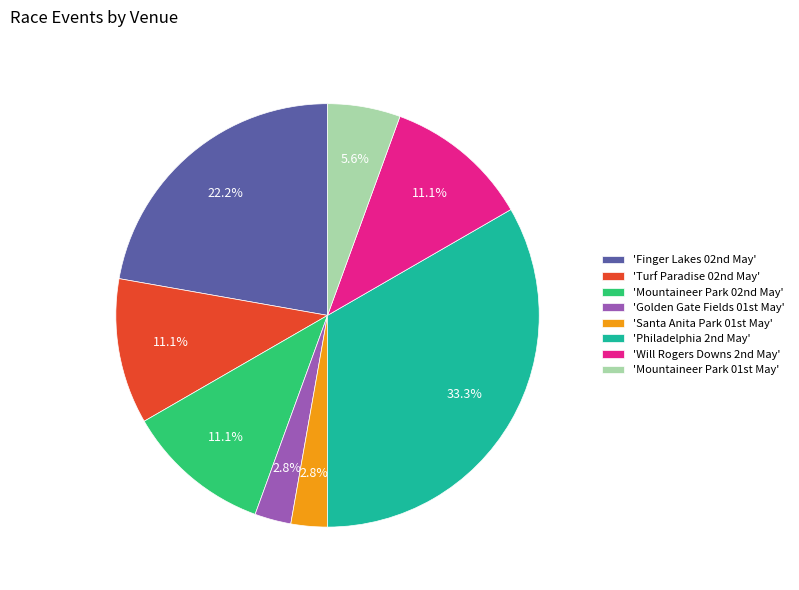

Count the number of slices in the pie.

8